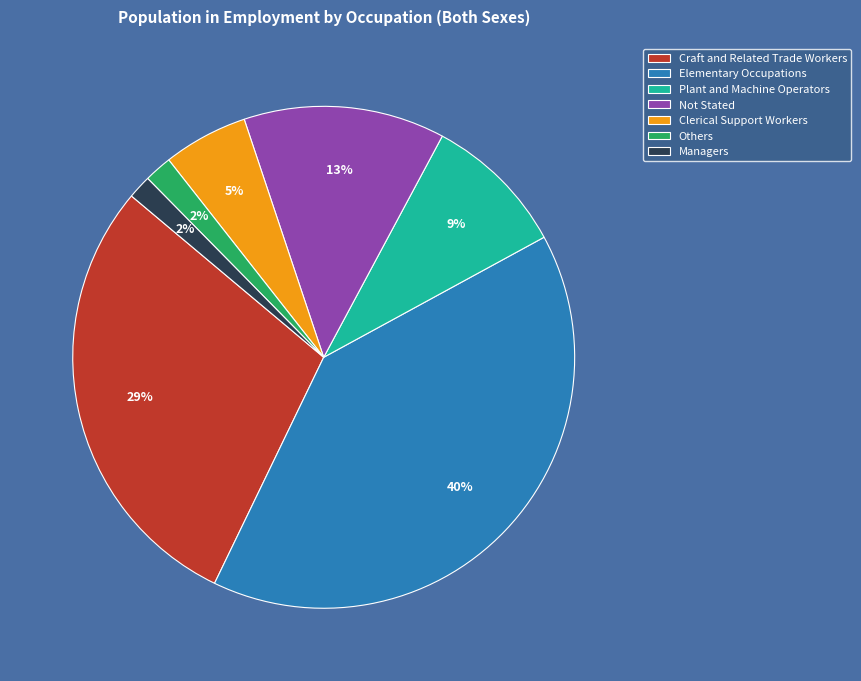

To the nearest percent, what is the average slice percentage?

14%